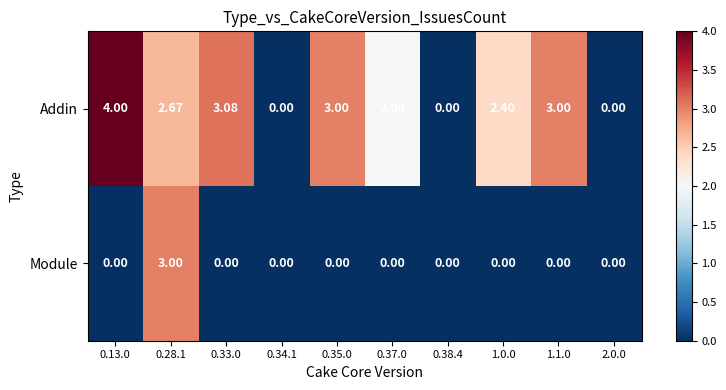

Which series has the largest total across all categories?

Addin